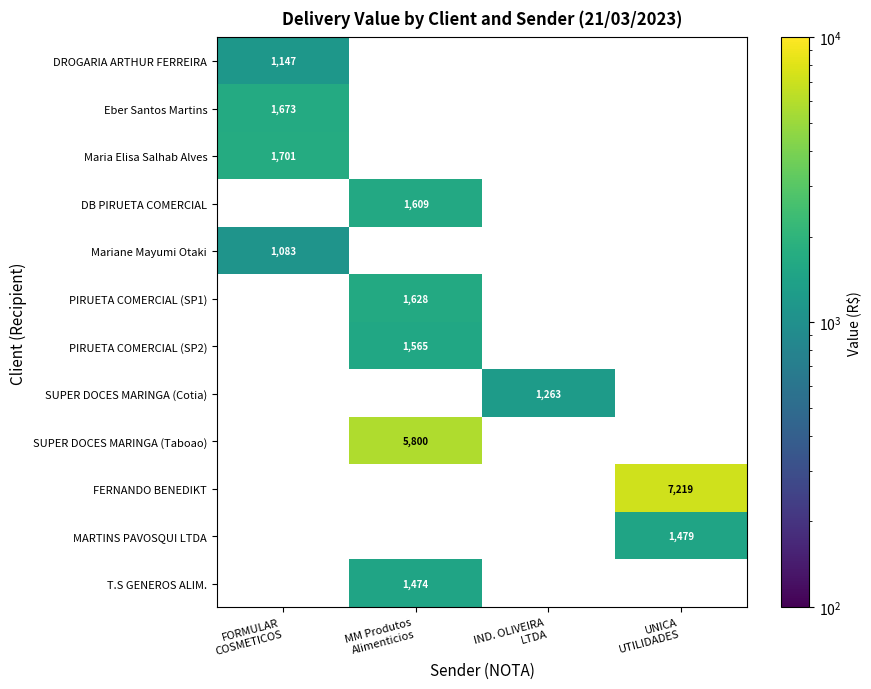

How many data points does each series have?

4